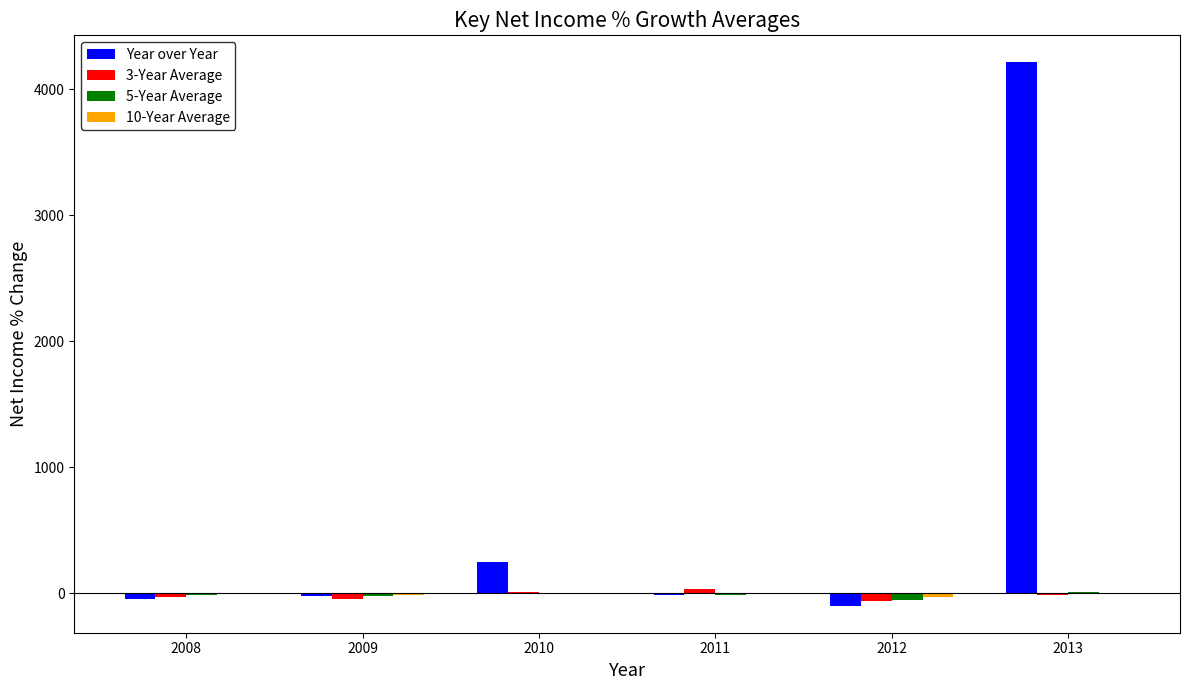

Which series has the largest total across all categories?

Year over Year